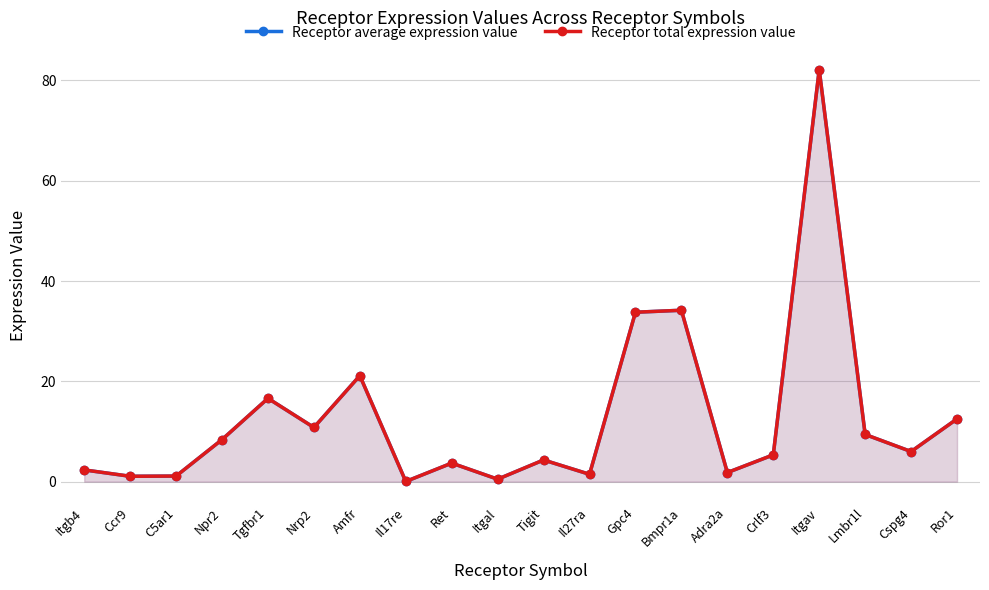

True or false: Receptor total expression value and Receptor average expression value cross at least once.

False